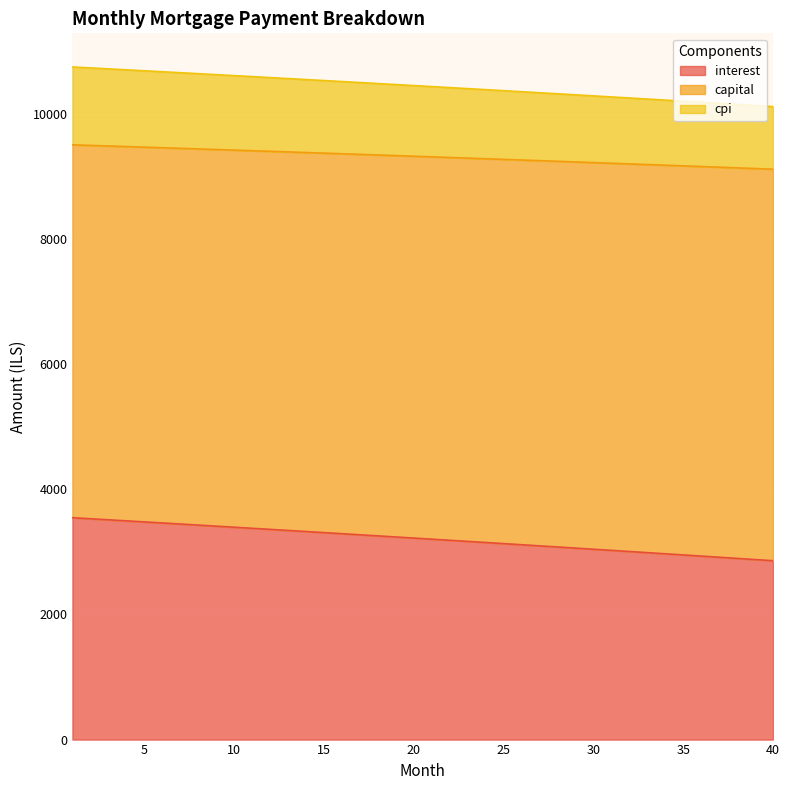

How many series are shown in this chart?

3